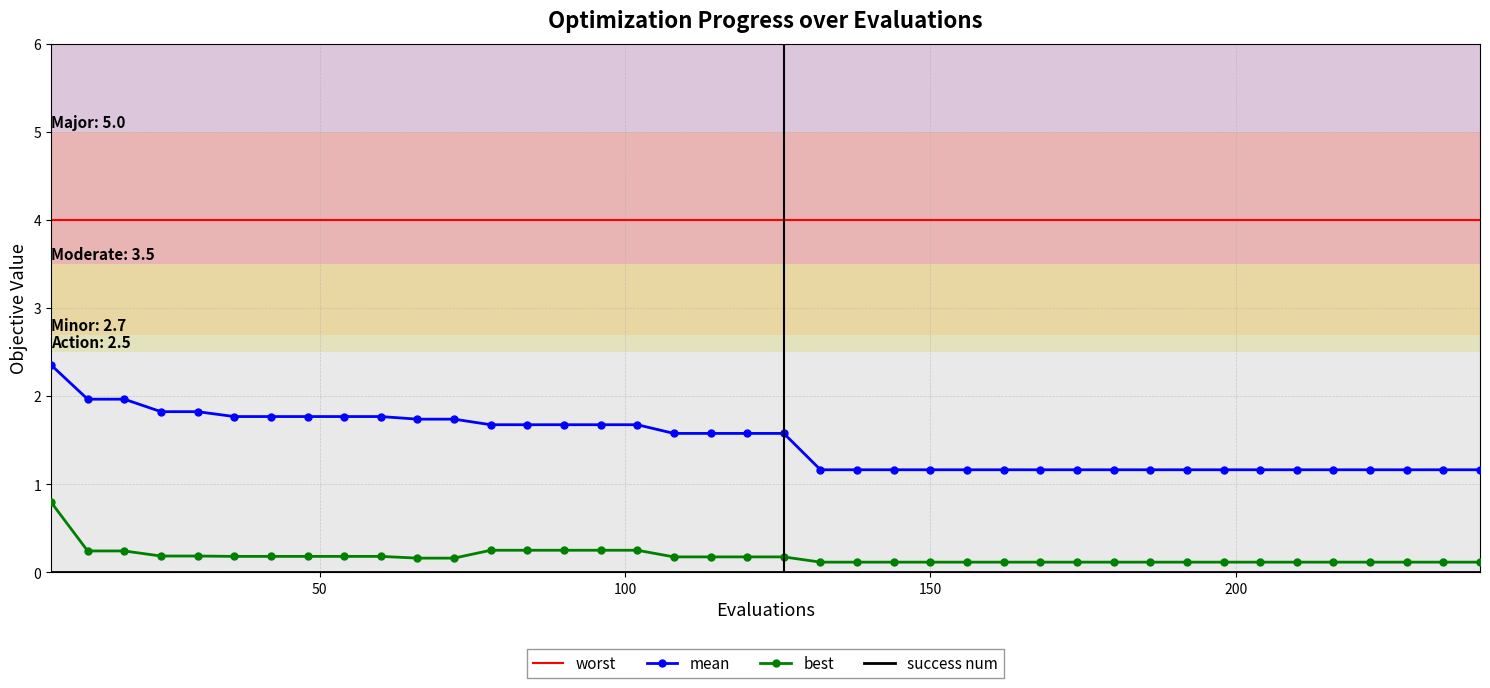

True or false: worst and best intersect in this chart.

False